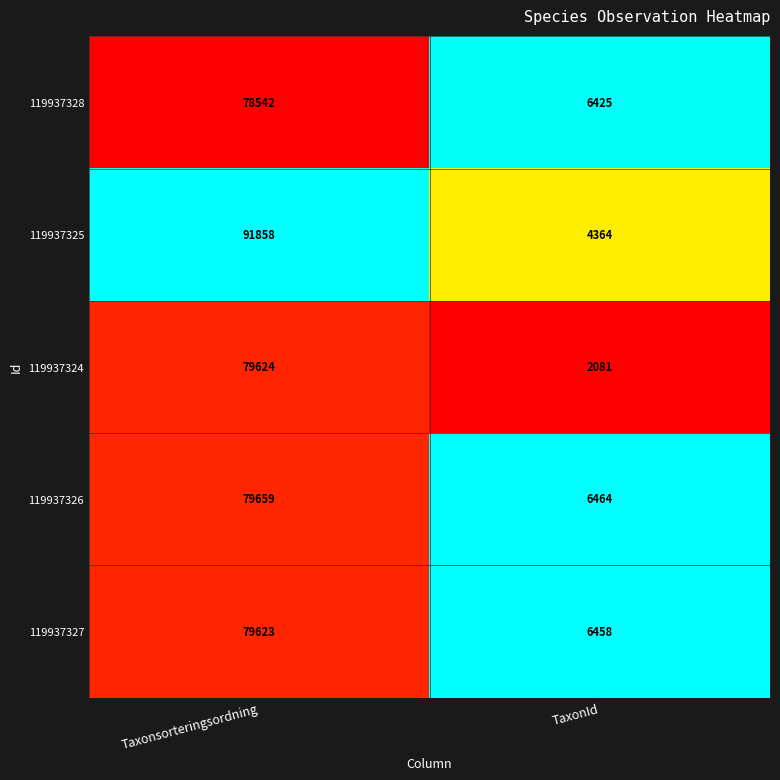

What is the spread (max minus min) of values at Taxonsorteringsordning?

13316